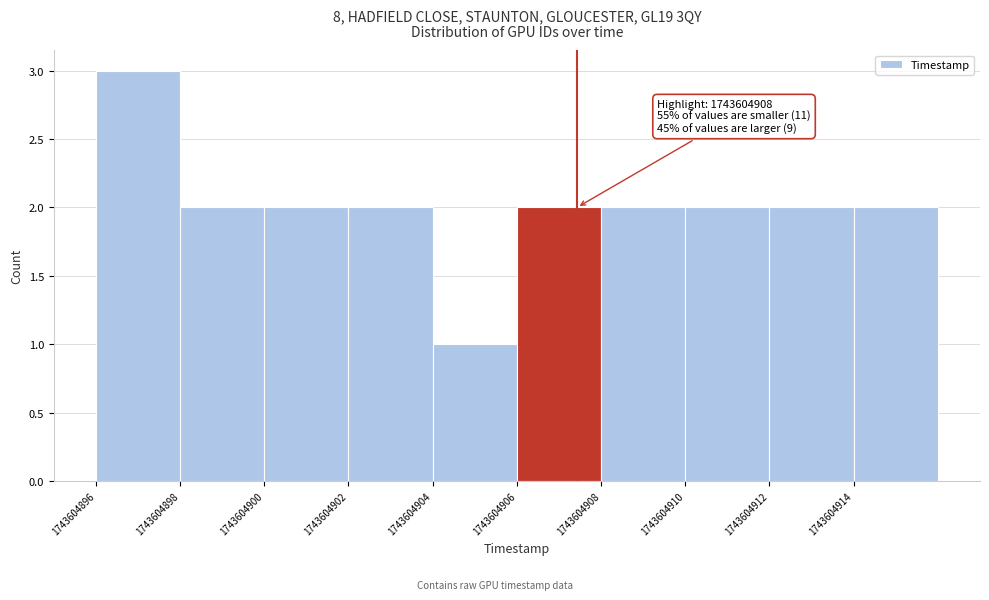

Which range on the x-axis has the tallest bar?

1743604896.0 to 1743604898.0